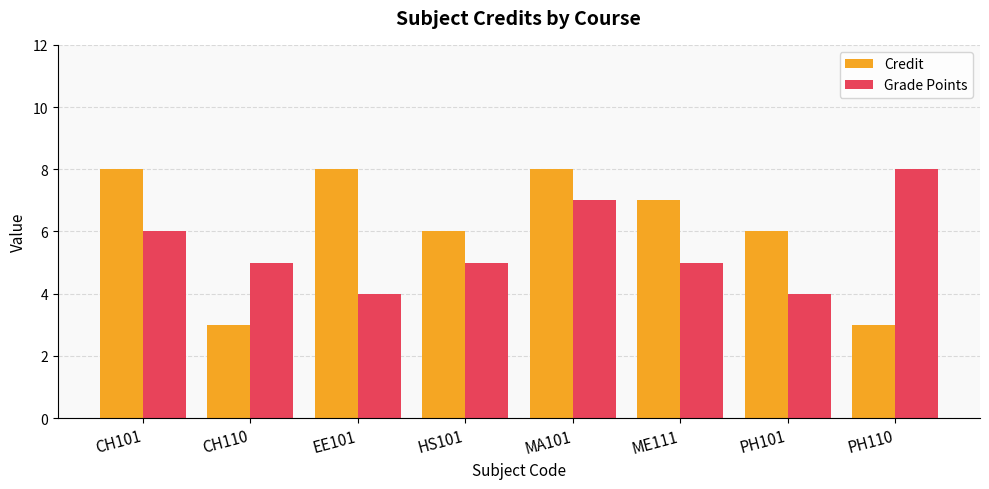

Is it true that Credit equals 7 at ME111?

True